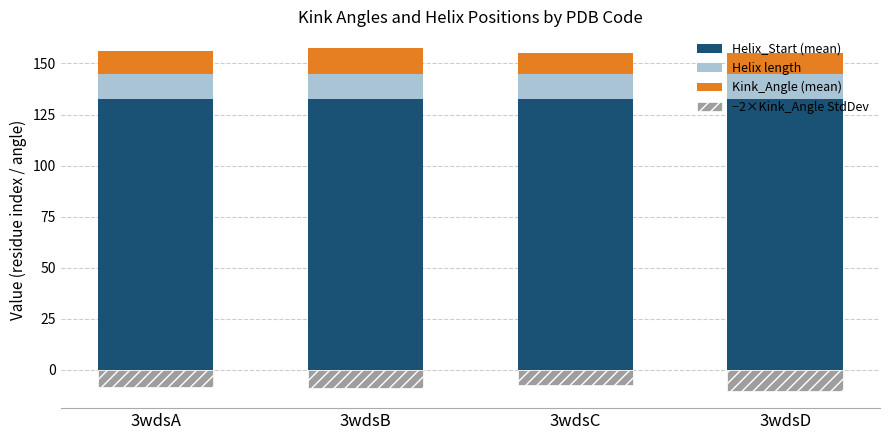

How many data points in −2×Kink_Angle StdDev are above -8?

1